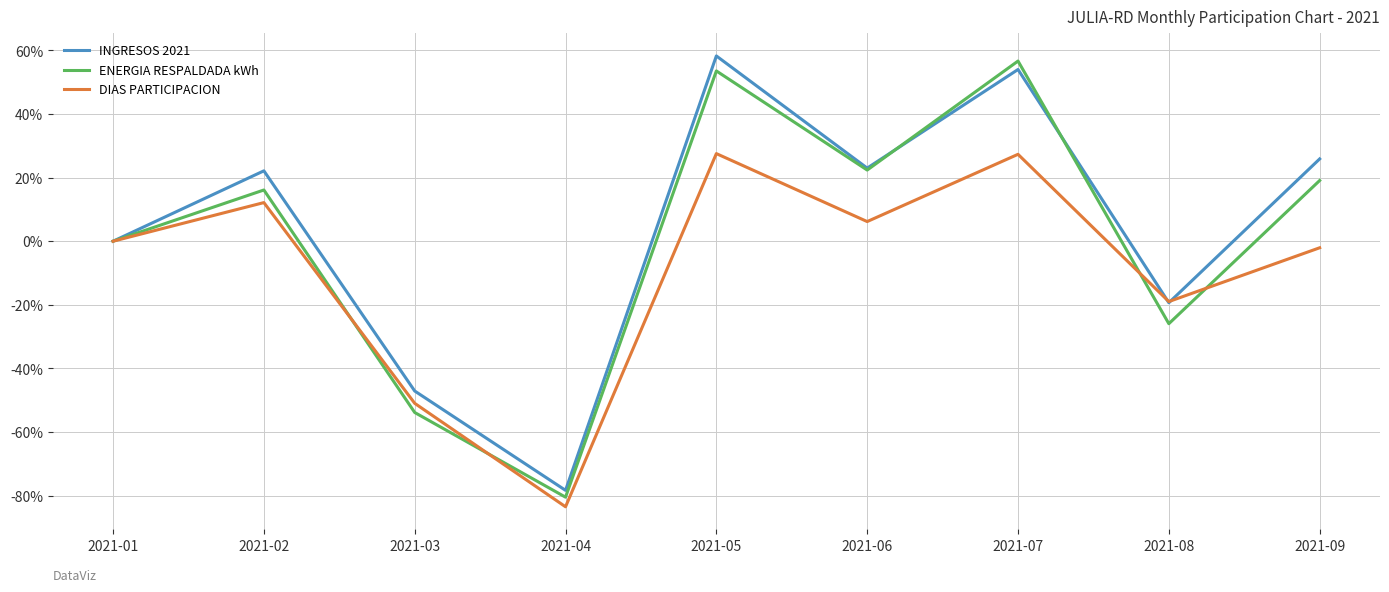

Rank the series by their average value, from lowest to highest.

DIAS PARTICIPACION, ENERGIA RESPALDADA kWh, INGRESOS 2021